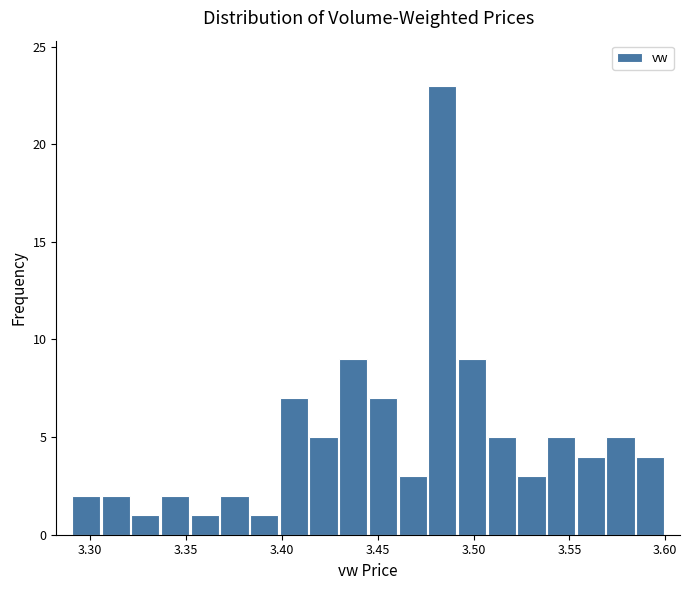

Around what value on the x-axis is the tallest bar? Give the approximate position of its centre, as read against the axis.

3.485